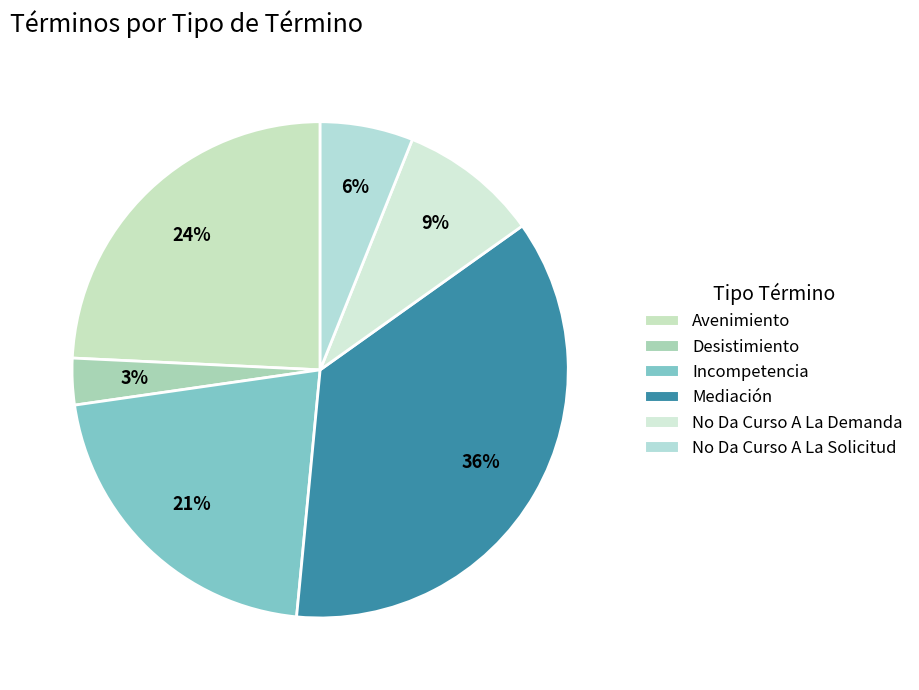

Count the number of slices in the pie.

6